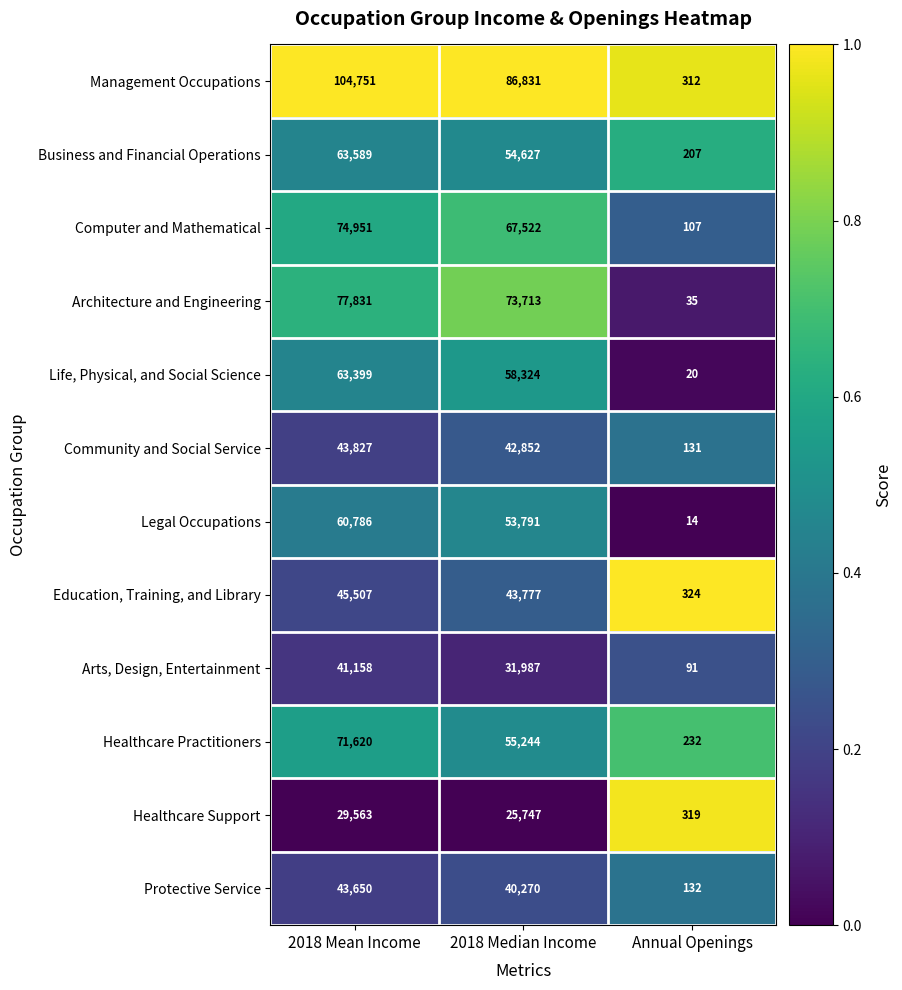

Which series has the largest total across all categories?

Management Occupations